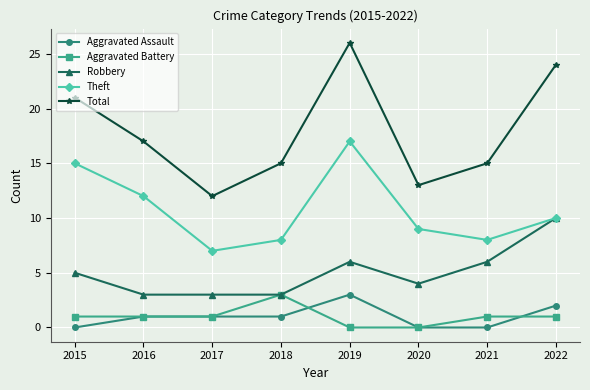

True or false: Robbery has a value of 5 at 2015.

True